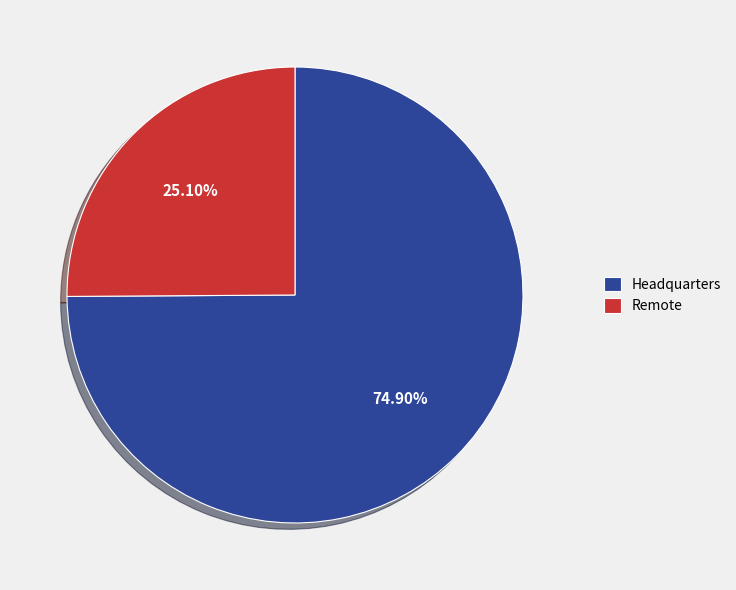

Is it true that Headquarters is 63% of the pie?

False